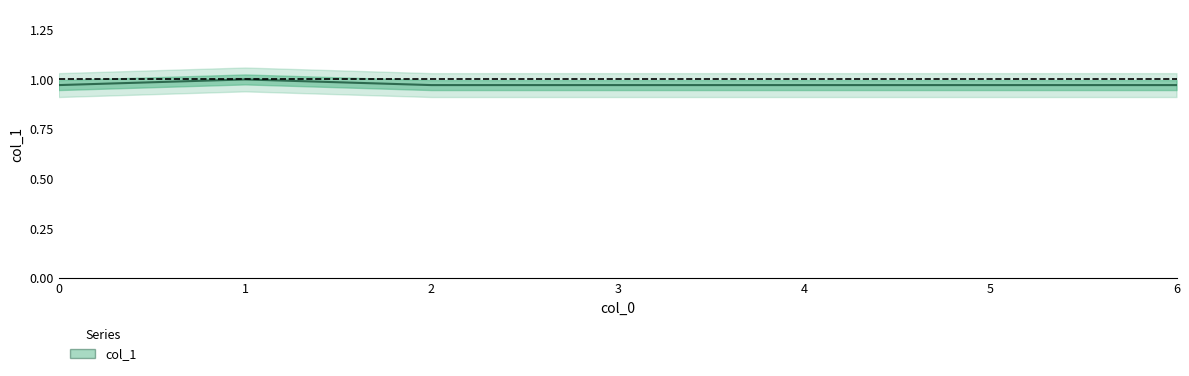

What is the value of the 4th point from the left?

1.0